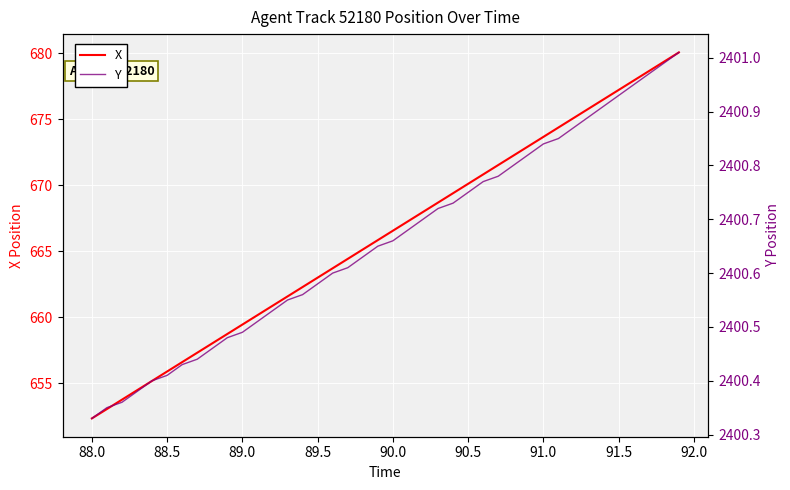

Does the chart display data point markers on the line(s)?

No